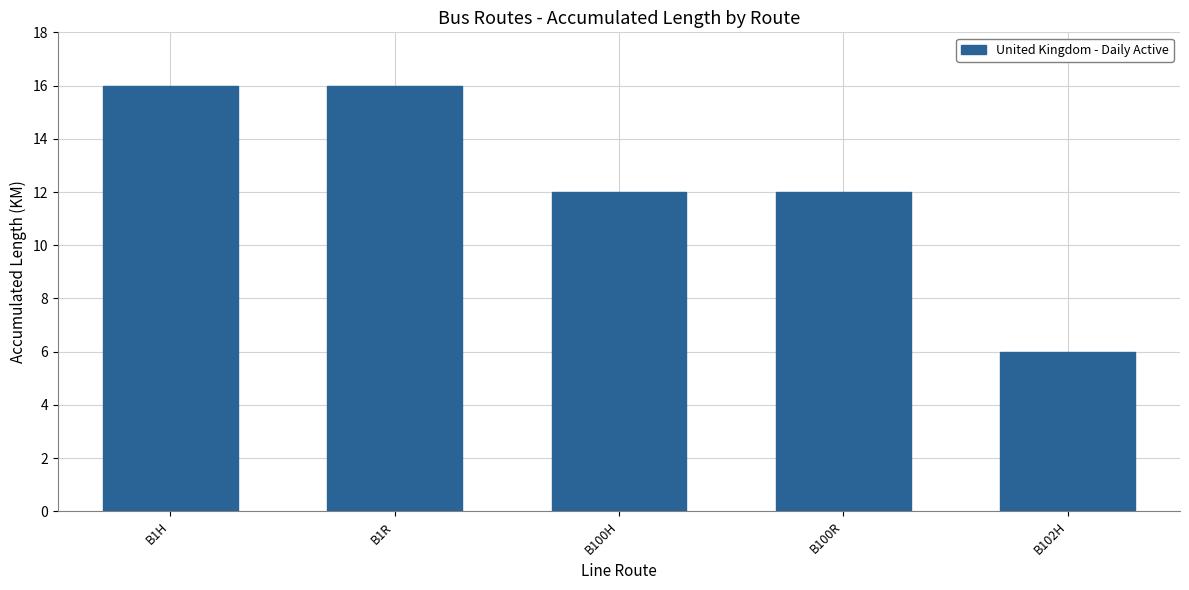

What is the change in value from B1R to B102H?

-10